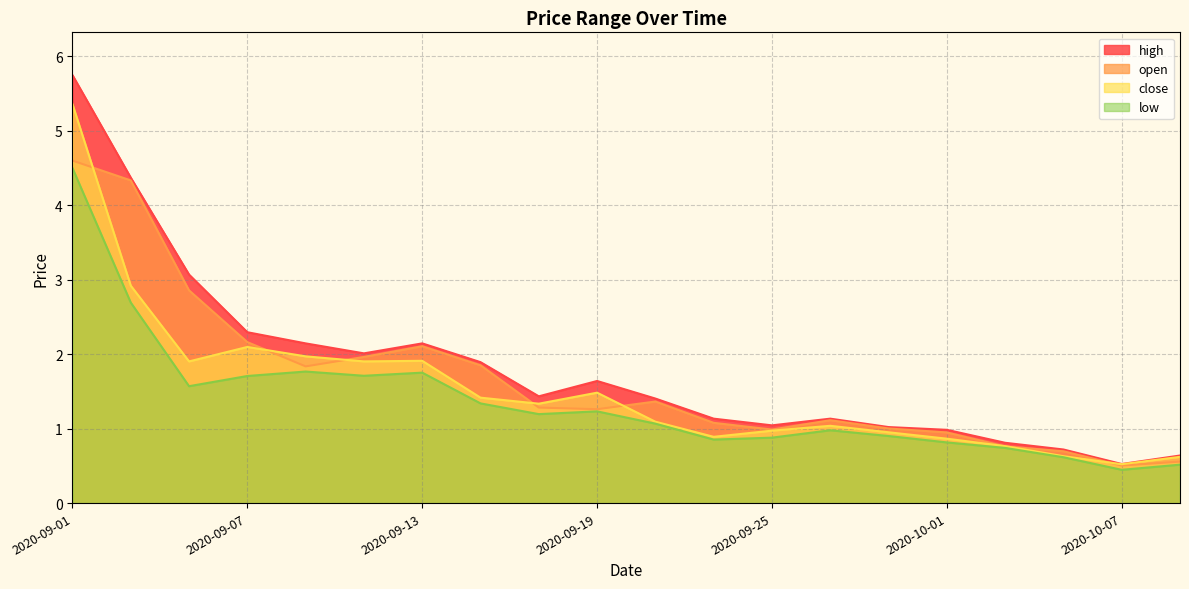

Reading left to right, transcribe all the data shown in this chart.

high: 2020-09-01=5.7	2020-09-03=4.4	2020-09-05=3.1	2020-09-07=2.3	2020-09-09=2.1	2020-09-11=2.0	2020-09-13=2.1	2020-09-15=1.9	2020-09-17=1.4	2020-09-19=1.6	2020-09-21=1.4	2020-09-23=1.1	2020-09-25=1.0	2020-09-27=1.1	2020-09-29=1.0	2020-10-01=1.0	2020-10-03=0.8	2020-10-05=0.7	2020-10-07=0.5	2020-10-09=0.6
open: 2020-09-01=4.6	2020-09-03=4.3	2020-09-05=2.9	2020-09-07=2.2	2020-09-09=1.8	2020-09-11=2.0	2020-09-13=2.1	2020-09-15=1.9	2020-09-17=1.3	2020-09-19=1.3	2020-09-21=1.4	2020-09-23=1.1	2020-09-25=1.0	2020-09-27=1.1	2020-09-29=1.0	2020-10-01=0.9	2020-10-03=0.8	2020-10-05=0.7	2020-10-07=0.5	2020-10-09=0.6
close: 2020-09-01=5.4	2020-09-03=2.9	2020-09-05=1.9	2020-09-07=2.1	2020-09-09=2.0	2020-09-11=1.9	2020-09-13=1.9	2020-09-15=1.4	2020-09-17=1.3	2020-09-19=1.5	2020-09-21=1.1	2020-09-23=0.9	2020-09-25=1.0	2020-09-27=1.0	2020-09-29=1.0	2020-10-01=0.9	2020-10-03=0.8	2020-10-05=0.6	2020-10-07=0.5	2020-10-09=0.6
low: 2020-09-01=4.5	2020-09-03=2.7	2020-09-05=1.6	2020-09-07=1.7	2020-09-09=1.8	2020-09-11=1.7	2020-09-13=1.8	2020-09-15=1.3	2020-09-17=1.2	2020-09-19=1.2	2020-09-21=1.1	2020-09-23=0.9	2020-09-25=0.9	2020-09-27=1.0	2020-09-29=0.9	2020-10-01=0.8	2020-10-03=0.7	2020-10-05=0.6	2020-10-07=0.4	2020-10-09=0.5